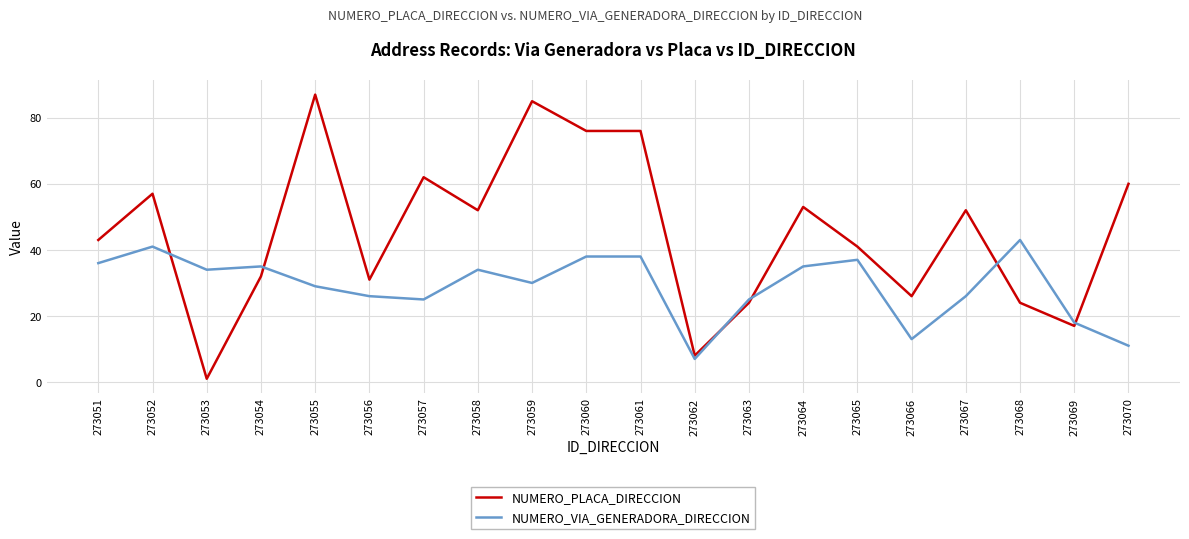

Reading left to right, list all the values displayed in this chart.

NUMERO_PLACA_DIRECCION: 273051=43	273052=57	273053=1	273054=32	273055=87	273056=31	273057=62	273058=52	273059=85	273060=76	273061=76	273062=8	273063=24	273064=53	273065=41	273066=26	273067=52	273068=24	273069=17	273070=60
NUMERO_VIA_GENERADORA_DIRECCION: 273051=36	273052=41	273053=34	273054=35	273055=29	273056=26	273057=25	273058=34	273059=30	273060=38	273061=38	273062=7	273063=25	273064=35	273065=37	273066=13	273067=26	273068=43	273069=18	273070=11